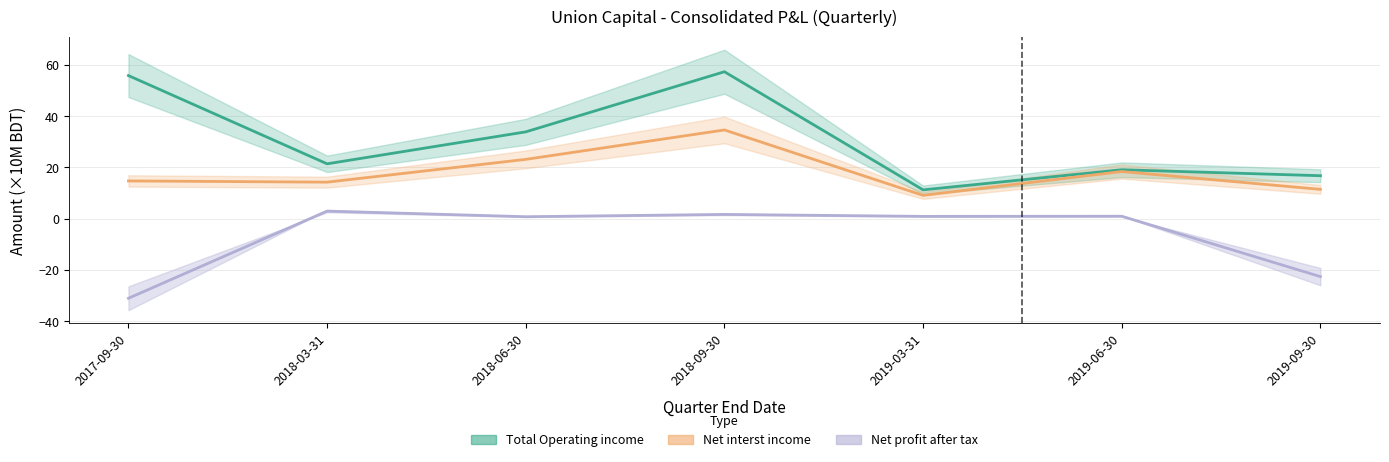

At which category is the sum across all series the highest?

2018-09-30